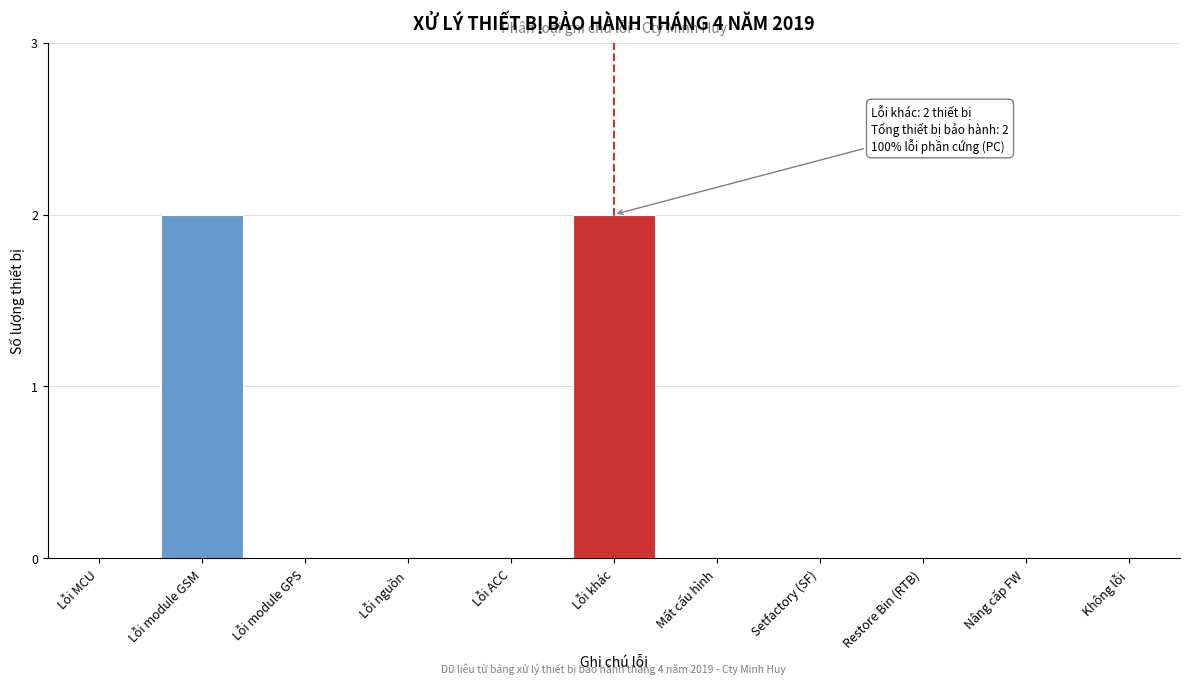

Reading right to left, what are all the values shown in this chart?

Không lỗi=0	Nâng cấp FW=0	Restore Bin (RTB)=0	Setfactory (SF)=0	Mất cấu hình=0	Lỗi khác=2	Lỗi ACC=0	Lỗi nguồn=0	Lỗi module GPS=0	Lỗi module GSM=2	Lỗi MCU=0